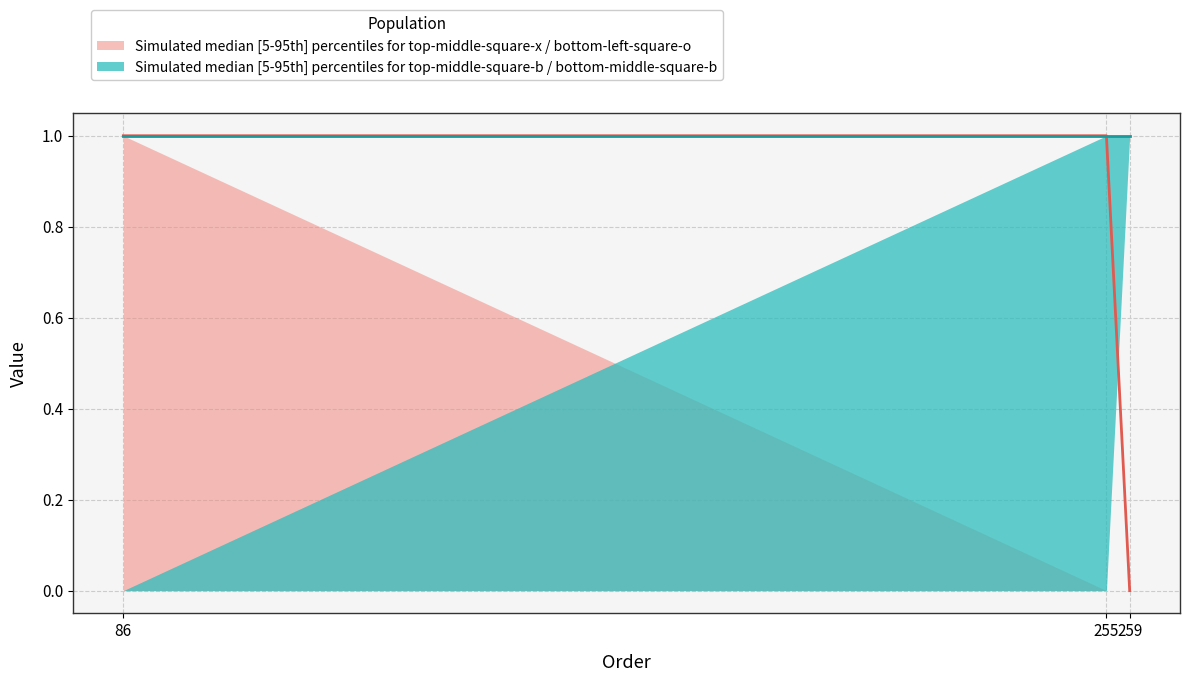

Which category has the highest value across all series?

86